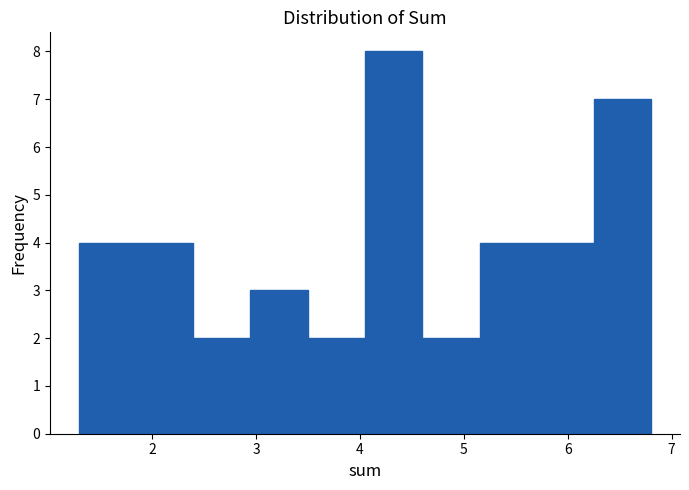

What is the height of the bar covering 5.2 to 5.7 on the x-axis? Neither the bar edges nor the heights are printed on the chart, so give them approximately, as read against the axes.

4